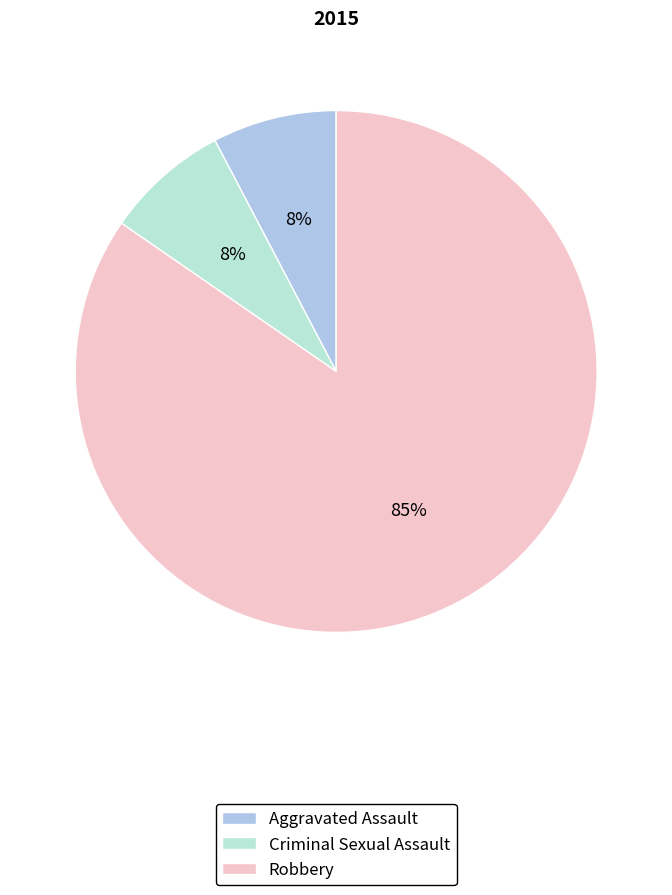

Rank the categories by value from highest to lowest.

Robbery, Aggravated Assault, Criminal Sexual Assault